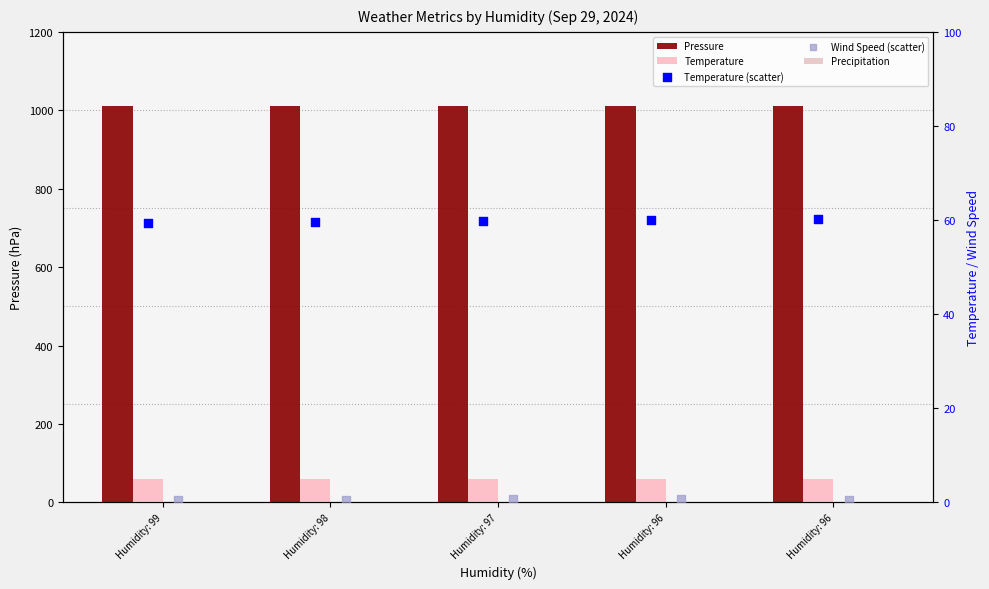

Is the value of Precipitation at Humidity: 96 greater than the value of Pressure at Humidity: 97?

No